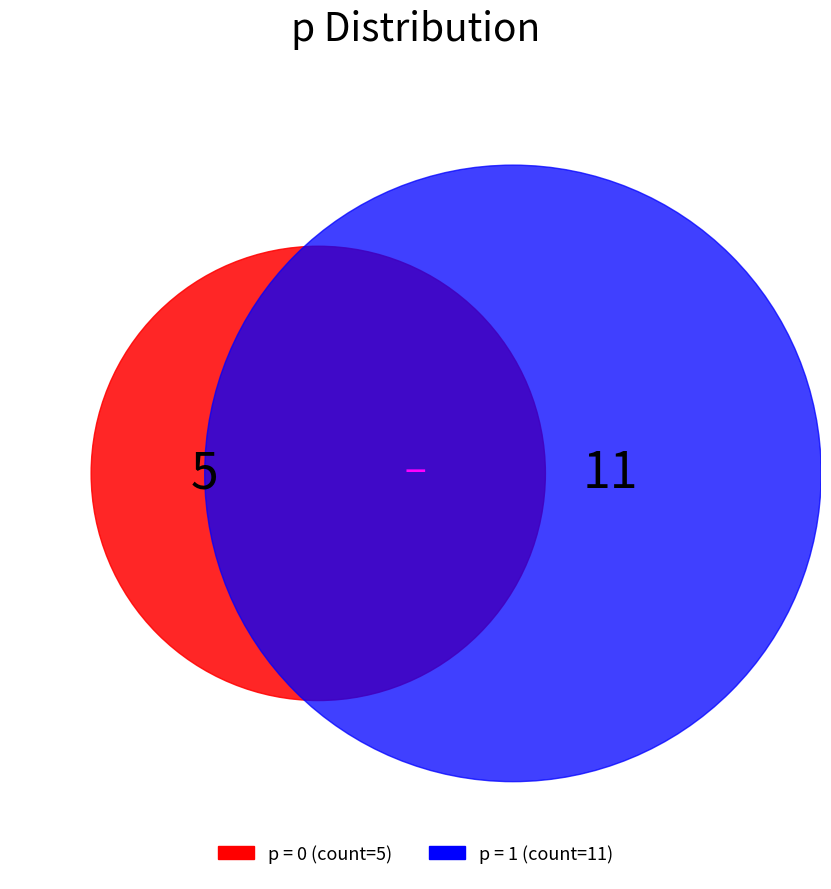

Is it true that 1 is 69% of the pie?

True